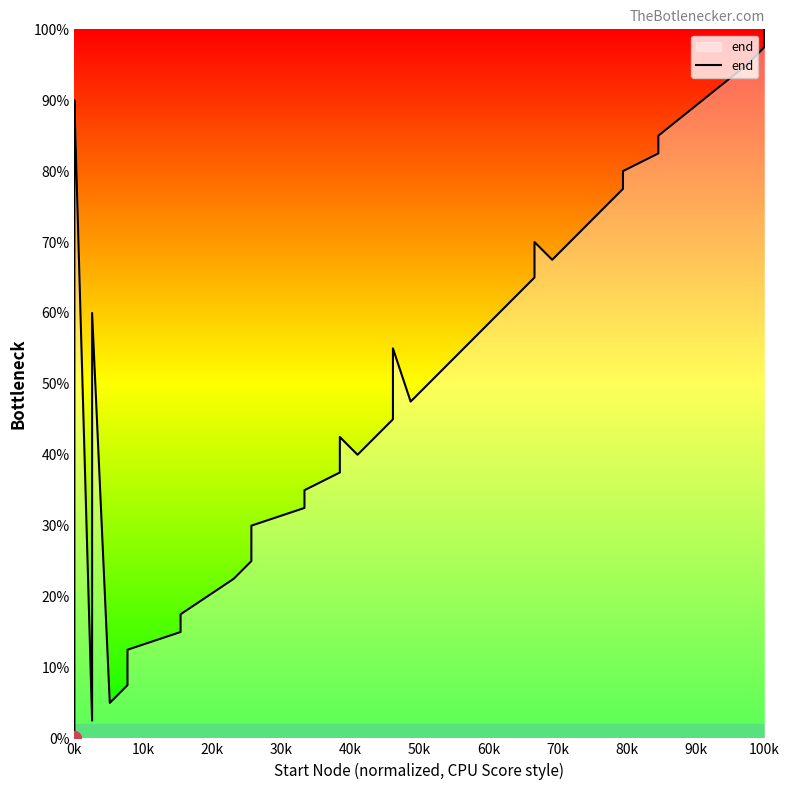

How many lines are shown in the chart?

1